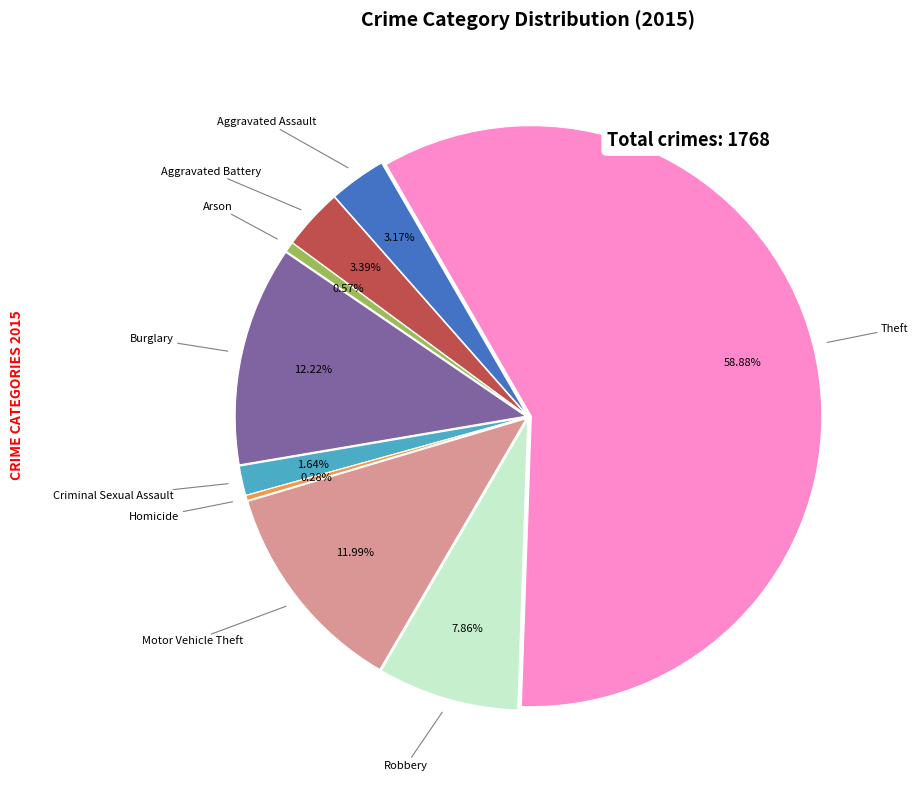

Which category has the biggest portion of the pie?

Theft